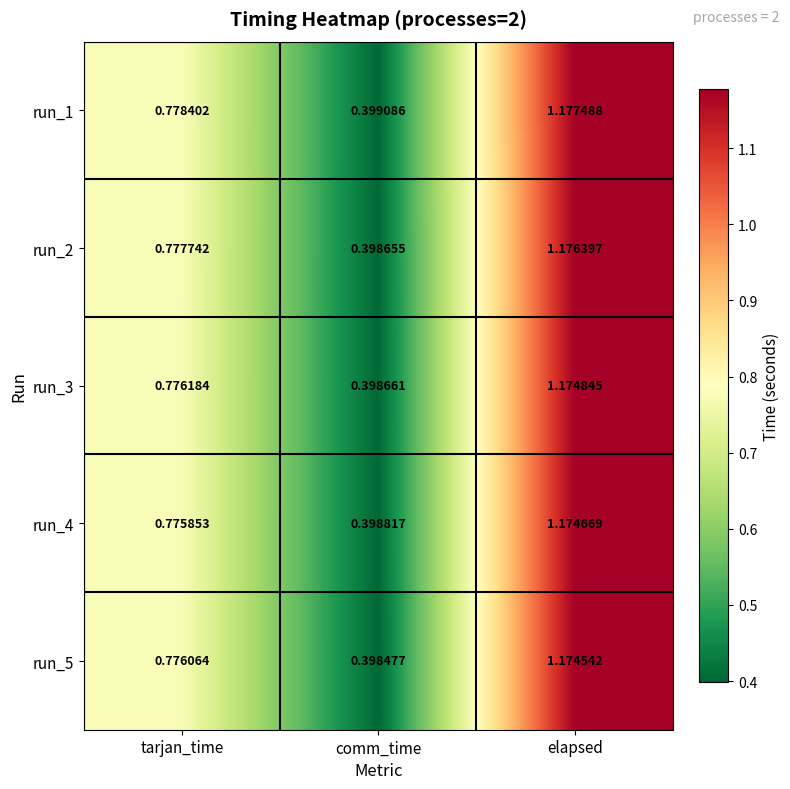

Is the value of run_3 at comm_time greater than the value of run_4 at tarjan_time?

No